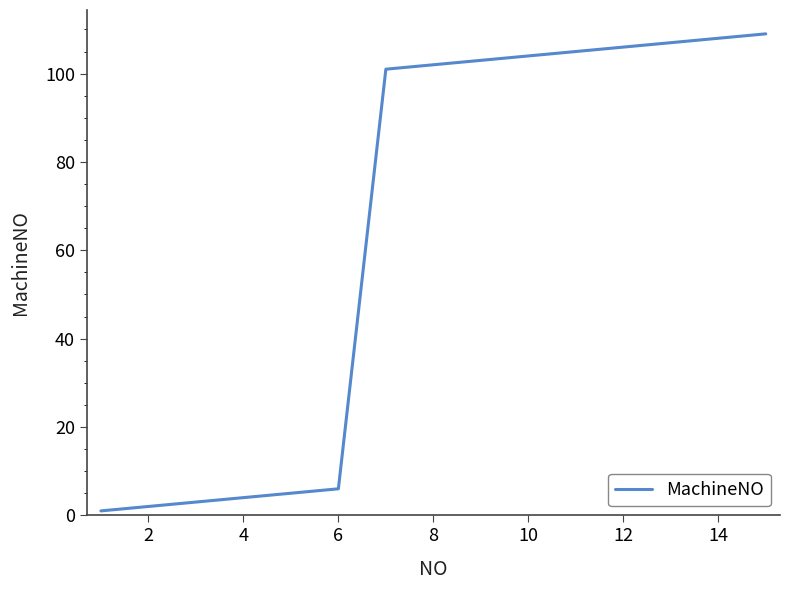

What is the greatest value displayed?

109